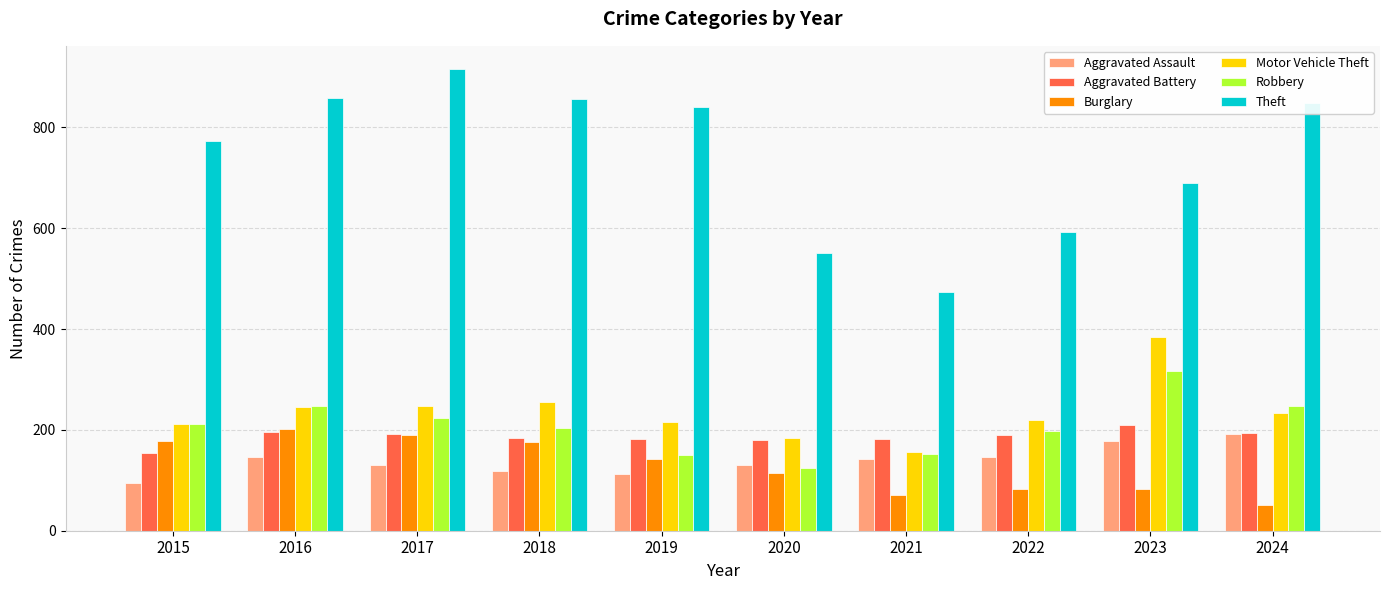

Is the value of Aggravated Assault at 2019 greater than the value of Theft at 2017?

No